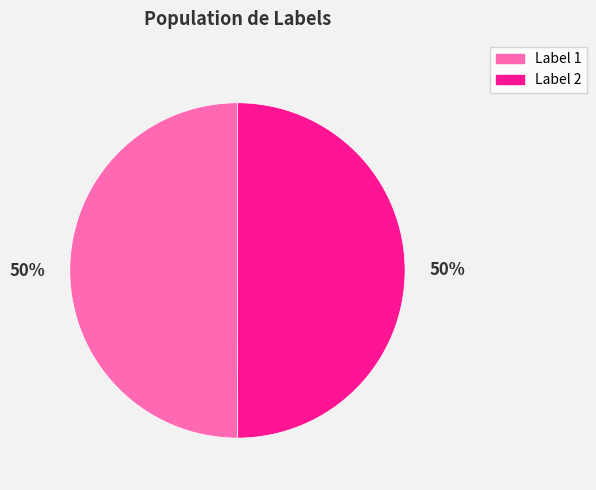

How many segments does this pie chart have?

2